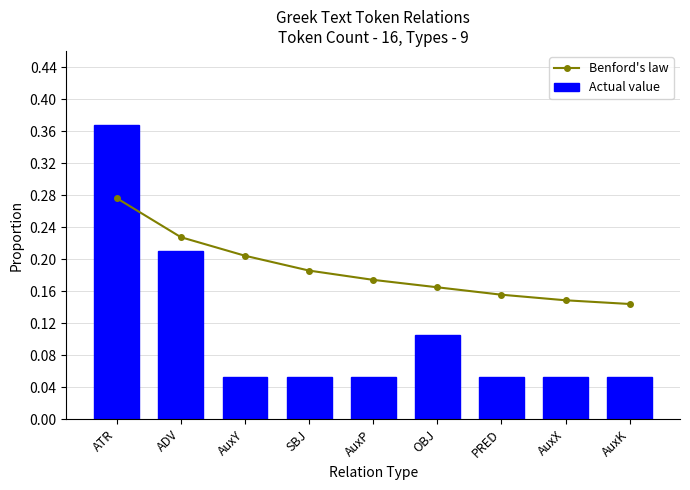

Between PRED and AuxK, which series saw the biggest shift?

Benford's law